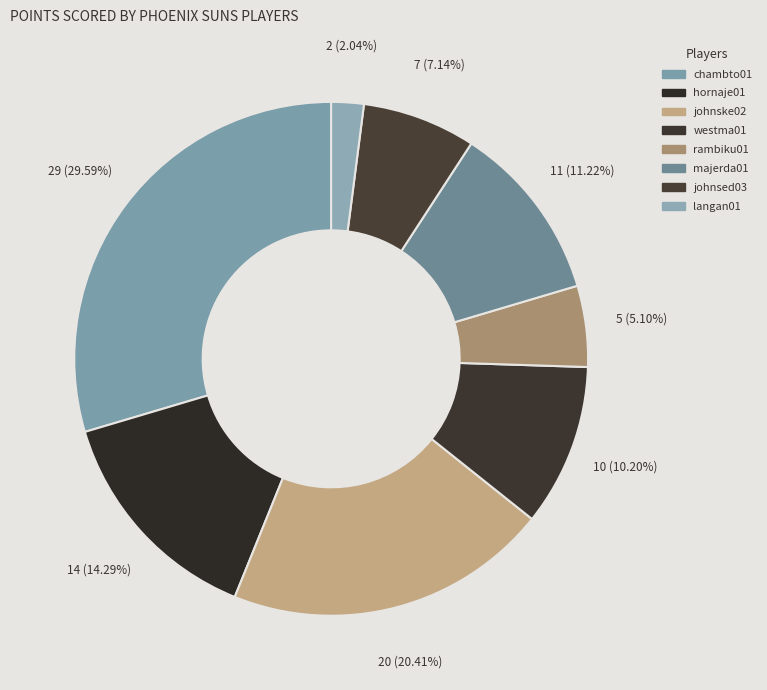

How many slices are in this pie chart?

8